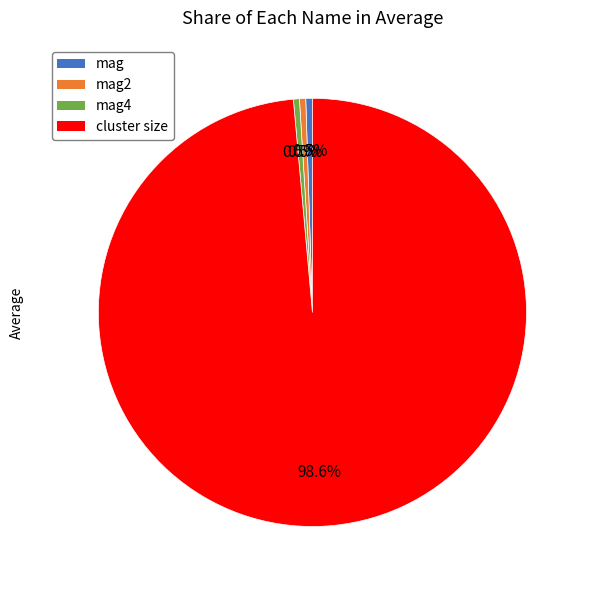

Is there any slice that represents more than half of the pie?

Yes